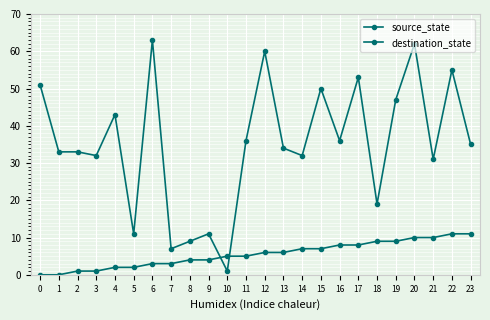

How many distinct data groups are displayed?

2